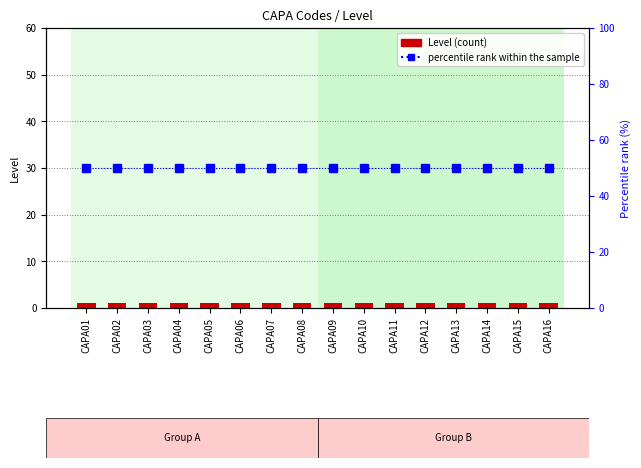

What is the value of the Level bar at the 1st from the left?

1